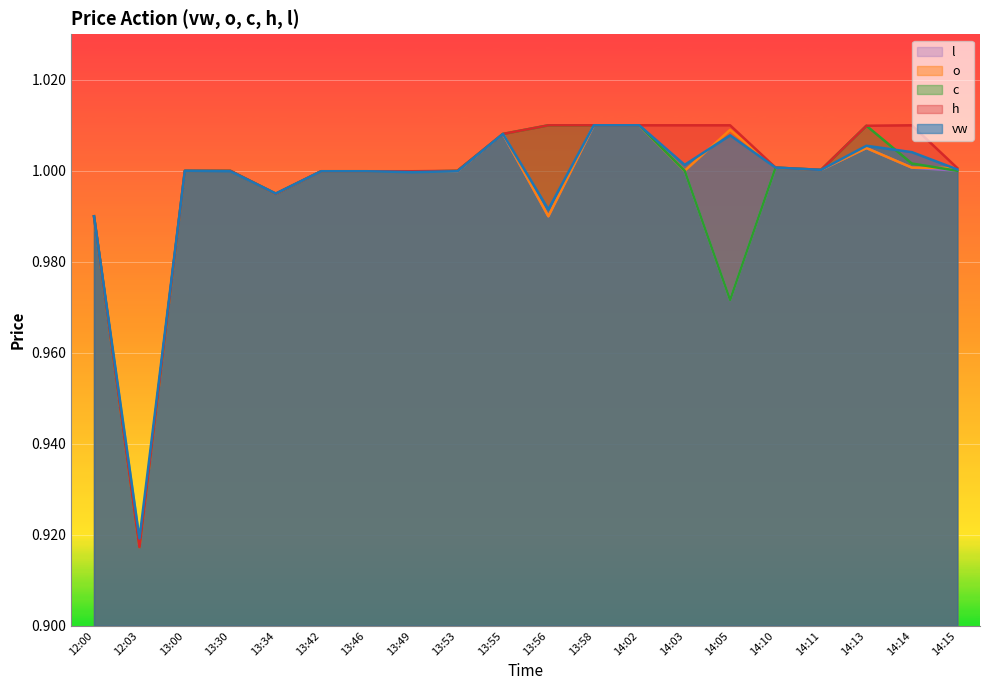

What is the sum of all o values?

19.9